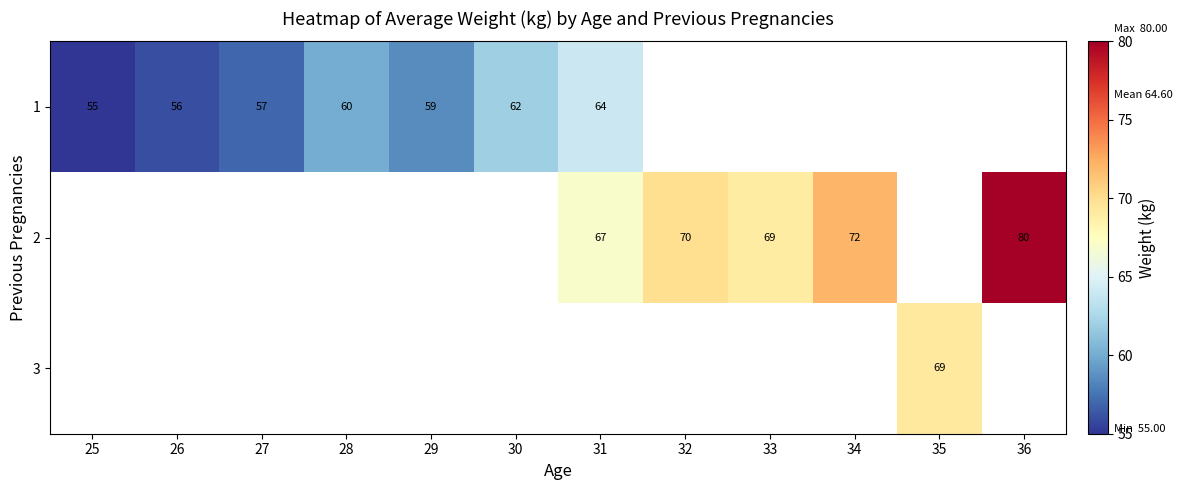

The 2 series shows 70 at 32. True or false?

True